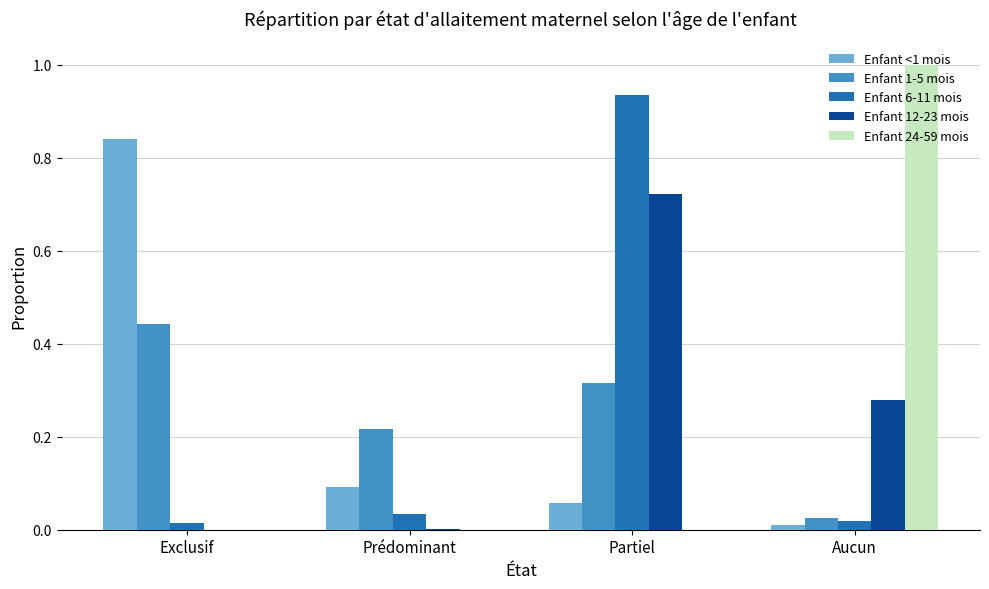

At which category is the sum across all series the highest?

Partiel